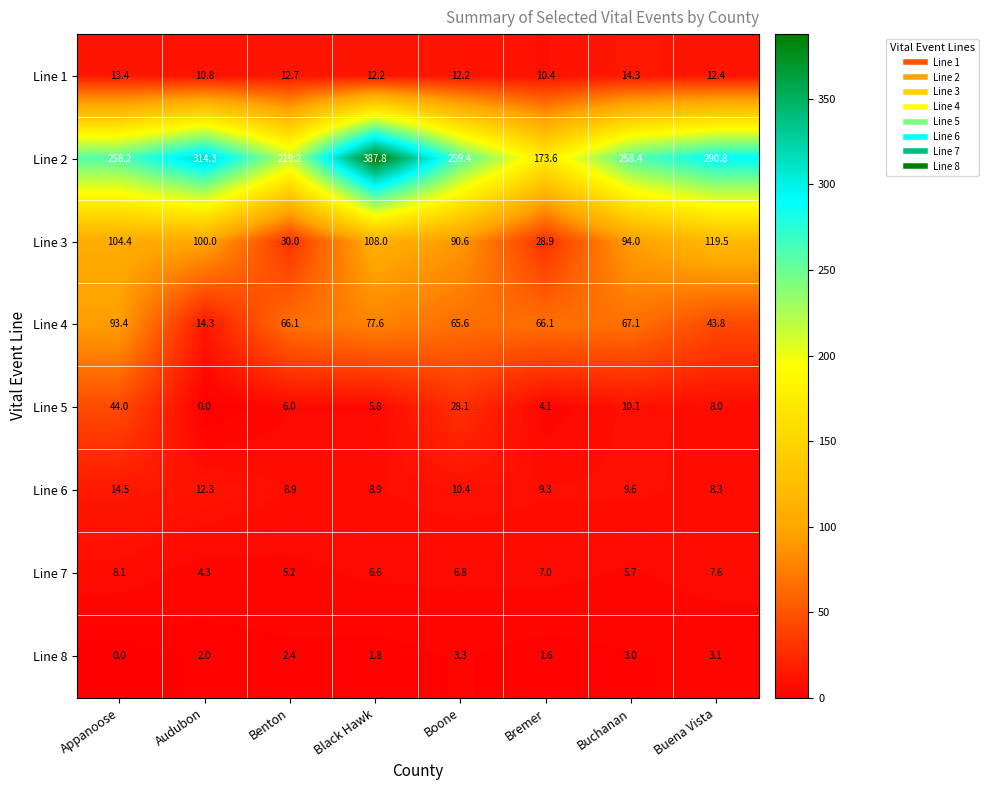

Which category has the lowest value in the Line 1 series?

Bremer